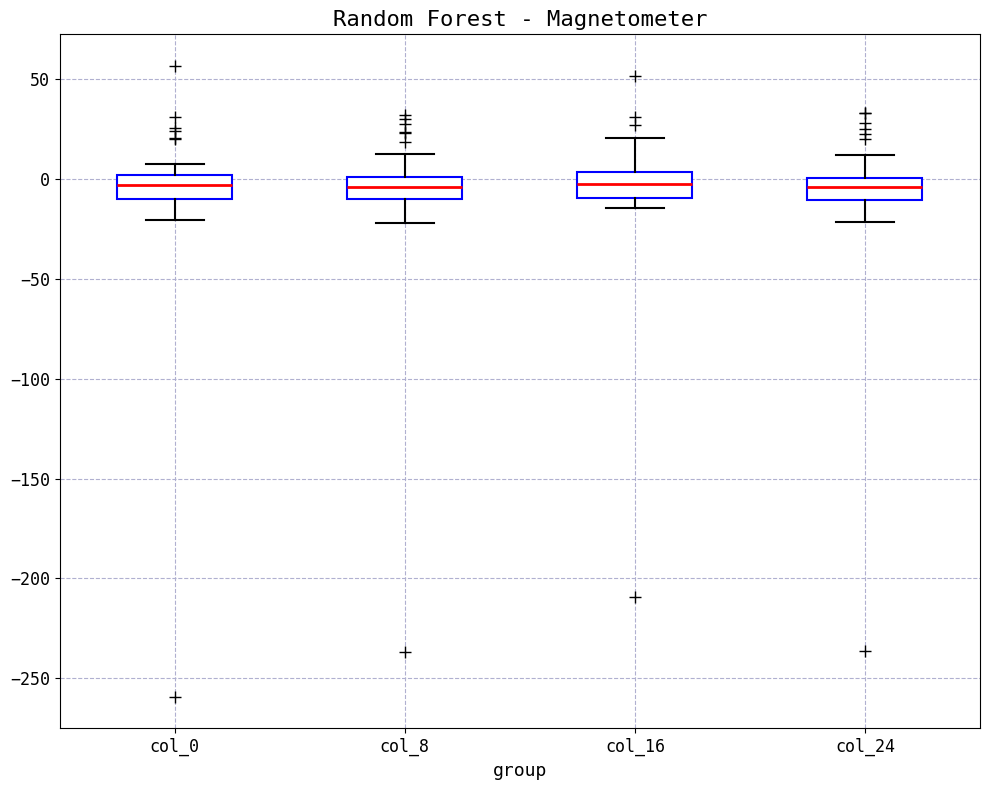

Reading left to right, read every box against the y-axis: the position of its median line, the range the box covers, and the ends of its whiskers. The values are not printed on the chart, so give them approximately, as read against the axis.

col_0: median -5, box -10 to 0, whiskers -20 to 10
col_8: median -5, box -10 to 0, whiskers -20 to 15
col_16: median 0, box -10 to 5, whiskers -15 to 20
col_24: median -5, box -10 to 0, whiskers -20 to 10